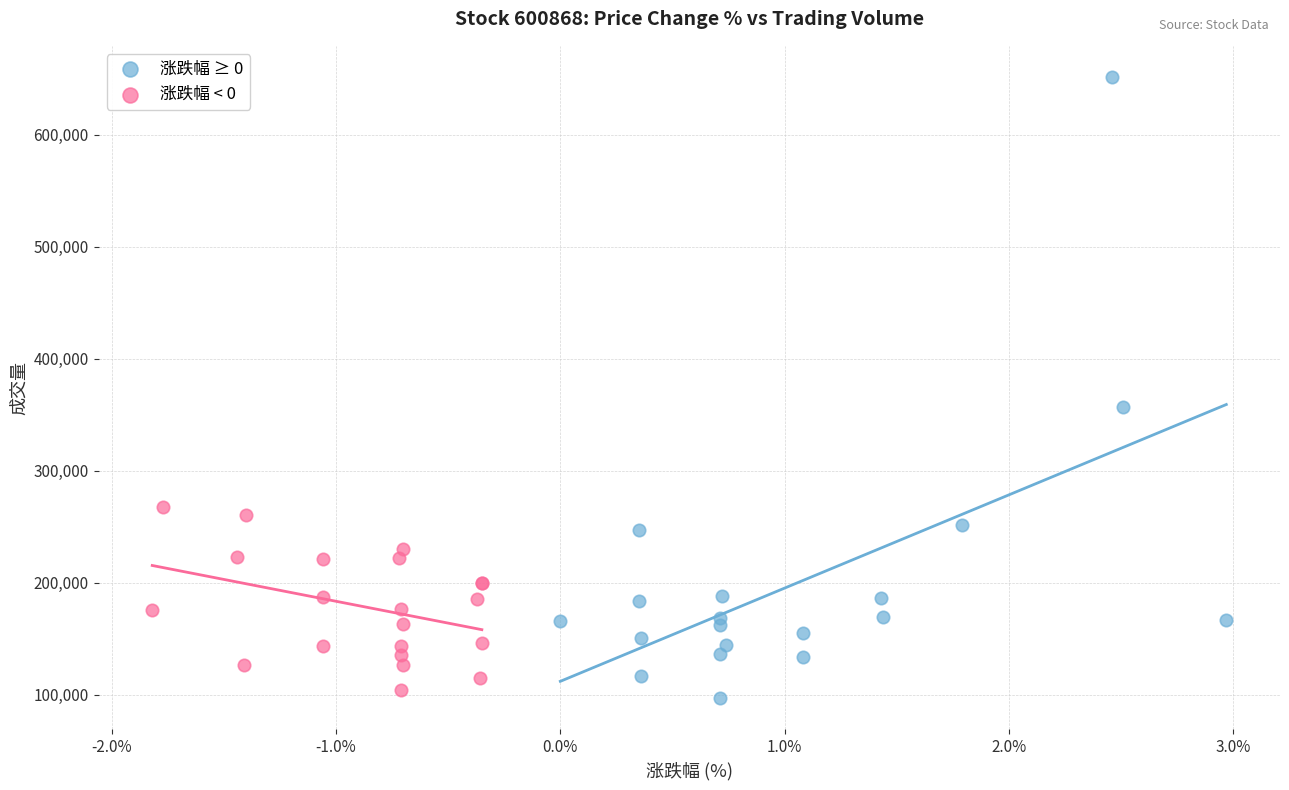

Which series reaches the minimum Y coordinate?

涨跌幅 ≥ 0